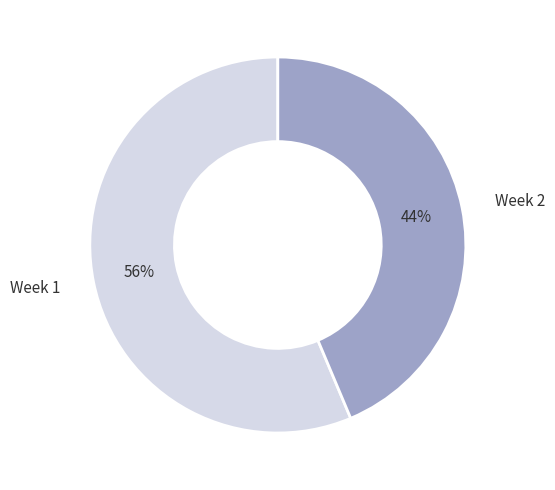

Is the sum of Week 1 and Week 2 greater than half?

Yes